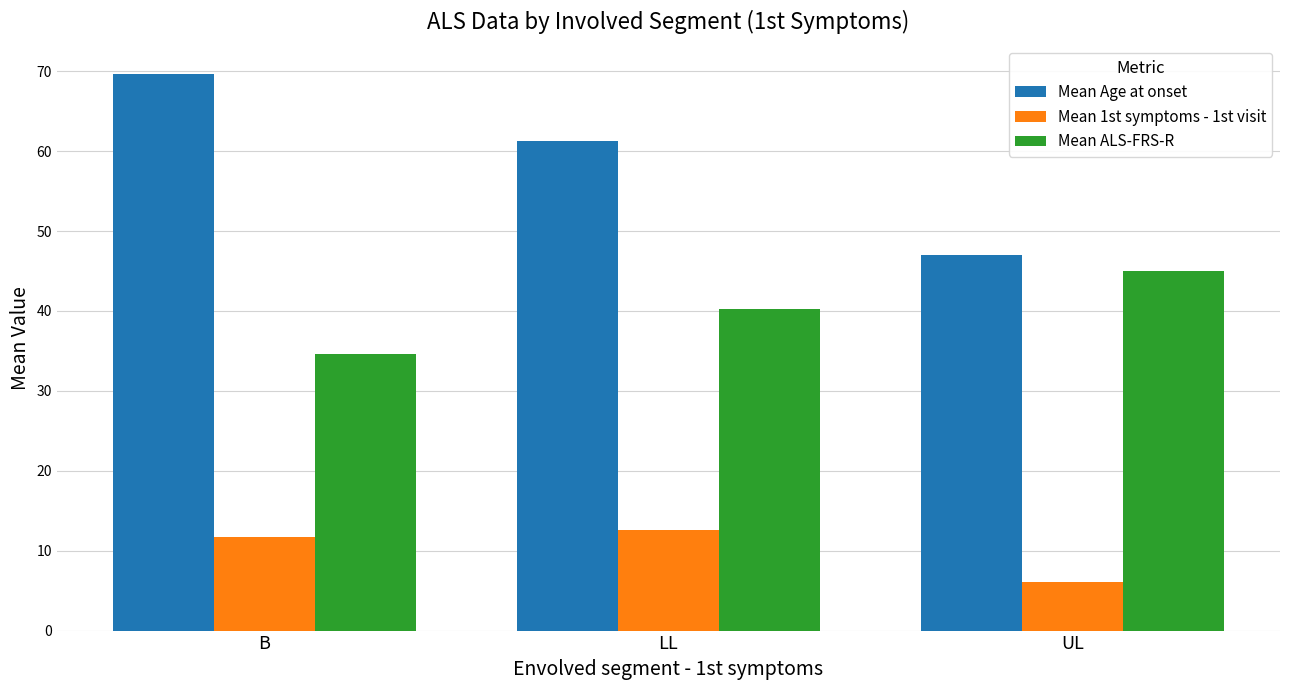

What is the total value across all series at B?

116.0